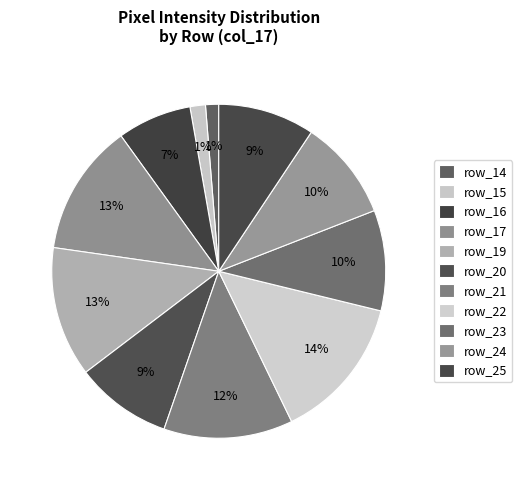

Is it true that row_22 is 14% of the pie?

True